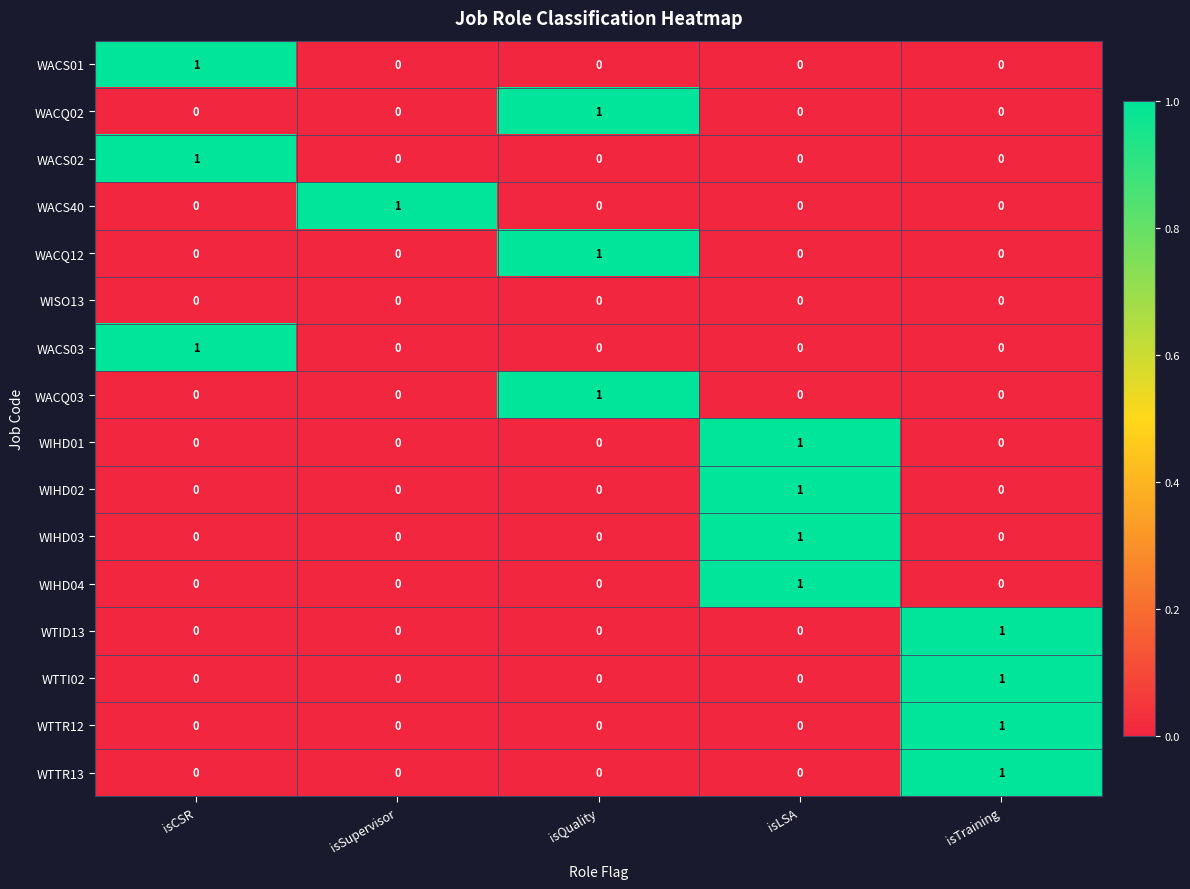

Is it true that WACS02 equals -1 at isTraining?

False